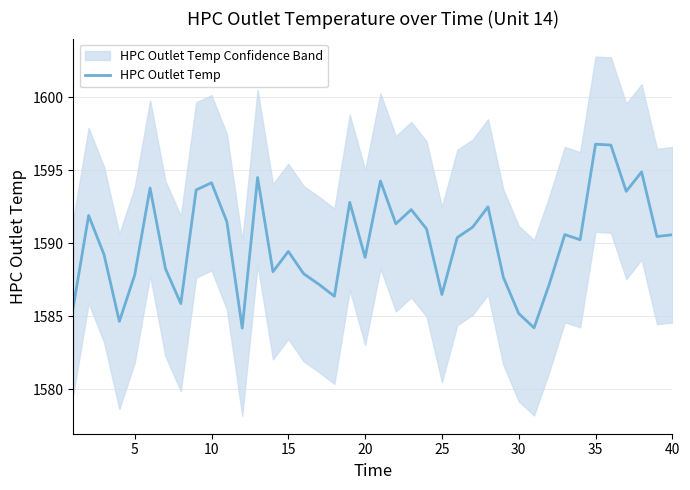

How many lines are shown in the chart?

1